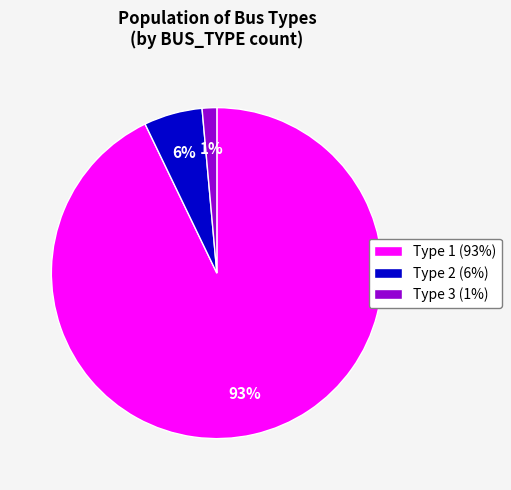

To the nearest percent, what percentage of the pie is Type 1 (93%)?

93%